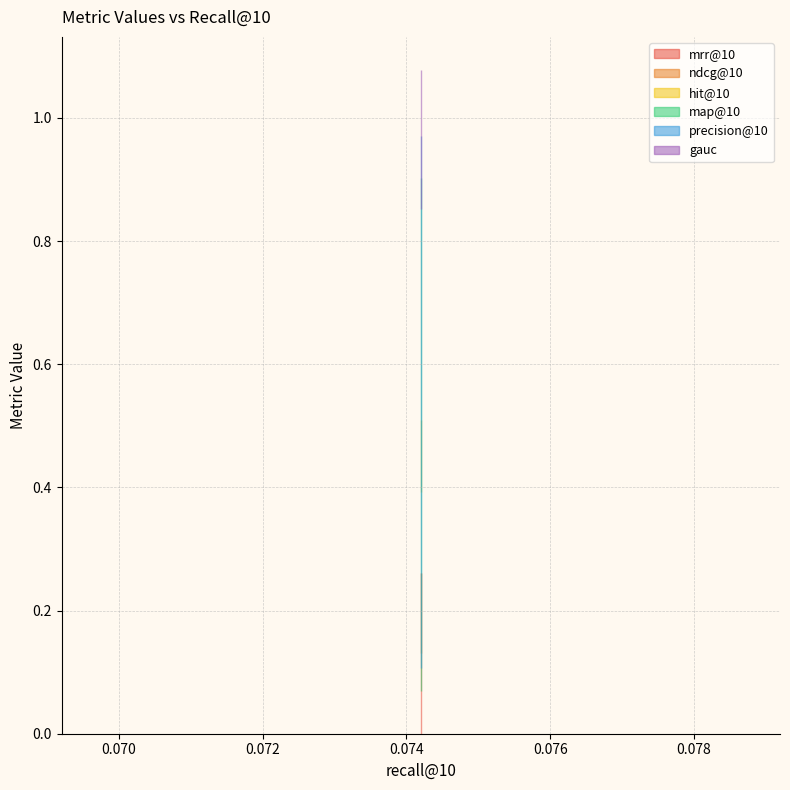

Rank the series by their maximum value, from highest to lowest.

gauc, hit@10, mrr@10, ndcg@10, precision@10, map@10